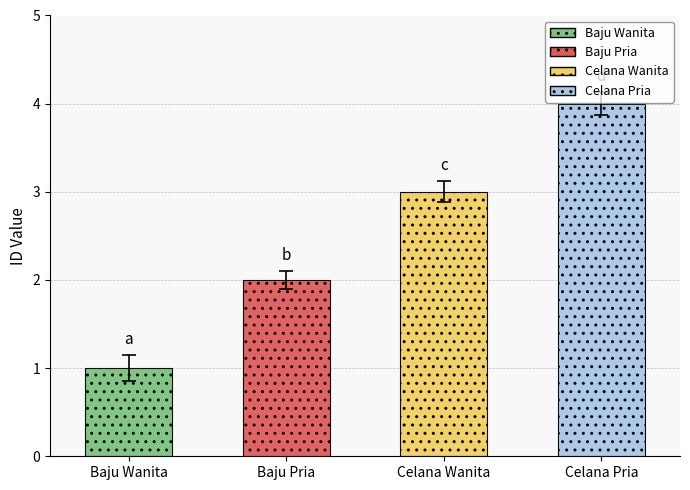

Rank the categories by value from lowest to highest.

Baju Wanita, Baju Pria, Celana Wanita, Celana Pria